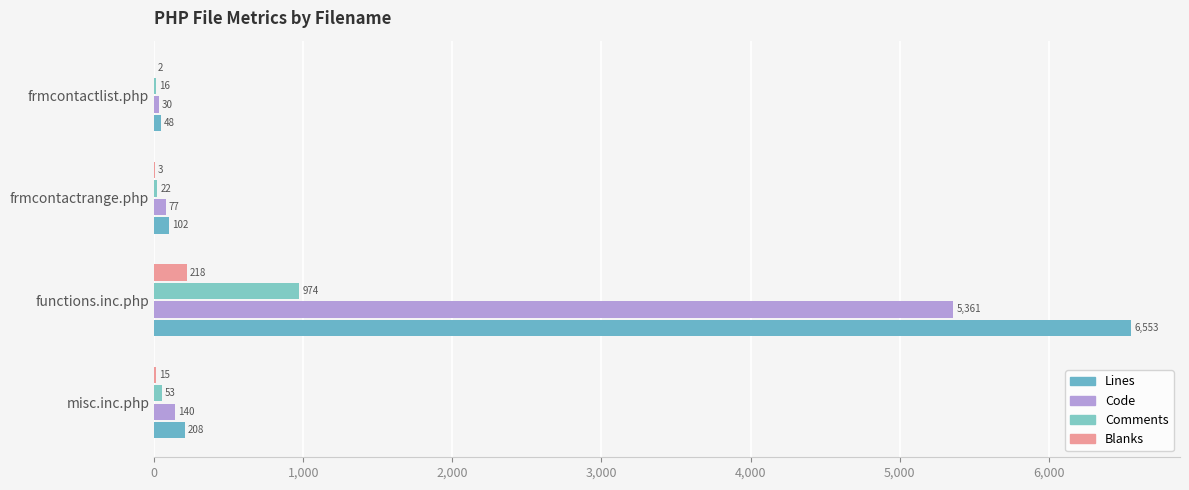

Count the number of data series in this chart.

4